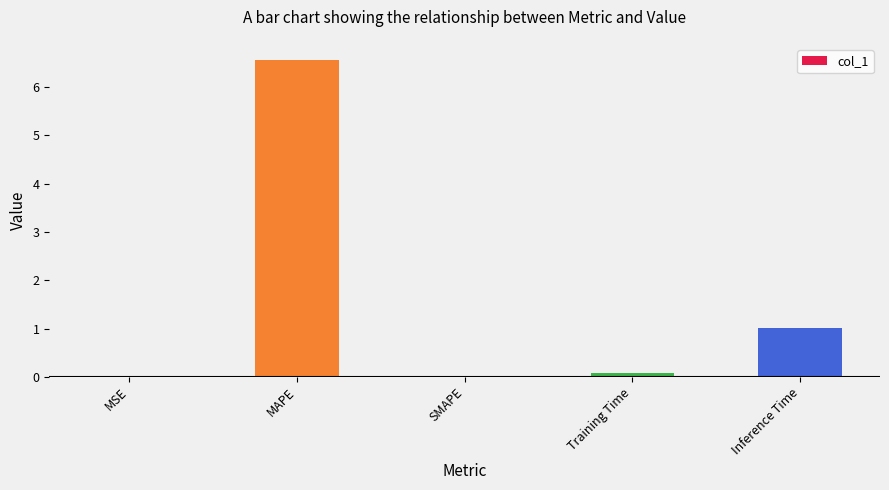

Are the bars horizontal?

No